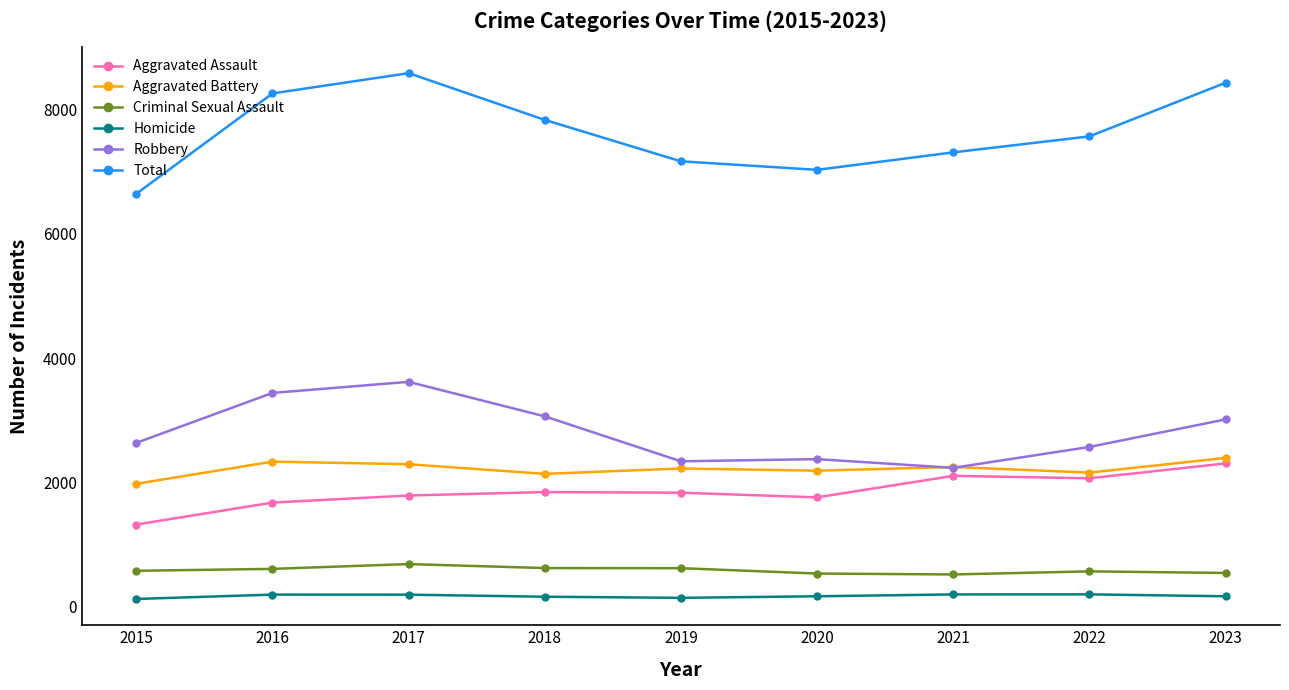

The Aggravated Battery series shows 2138 at 2018. True or false?

True